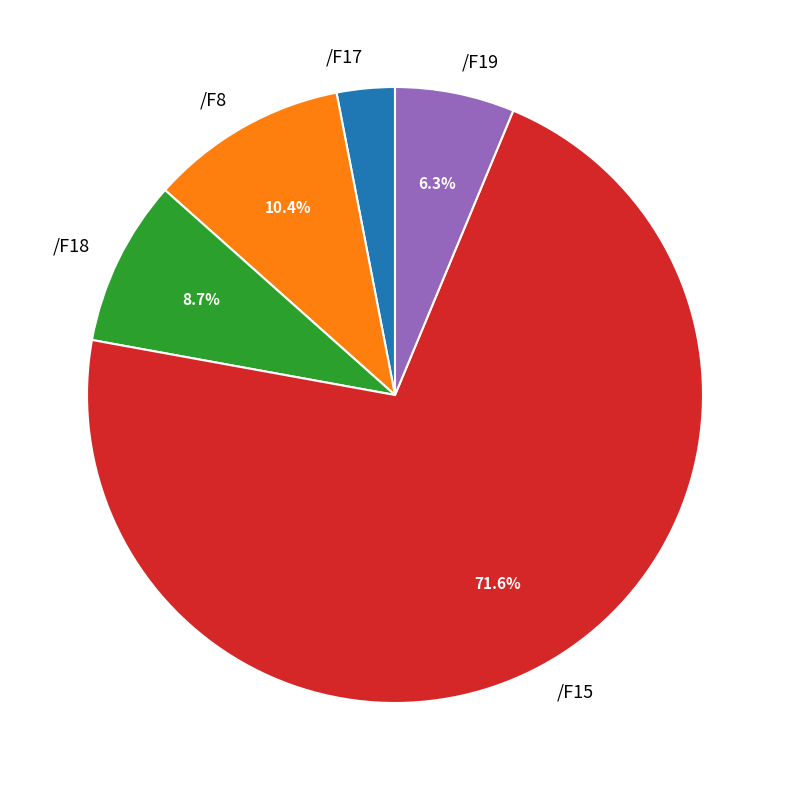

How many slices are in this pie chart?

5